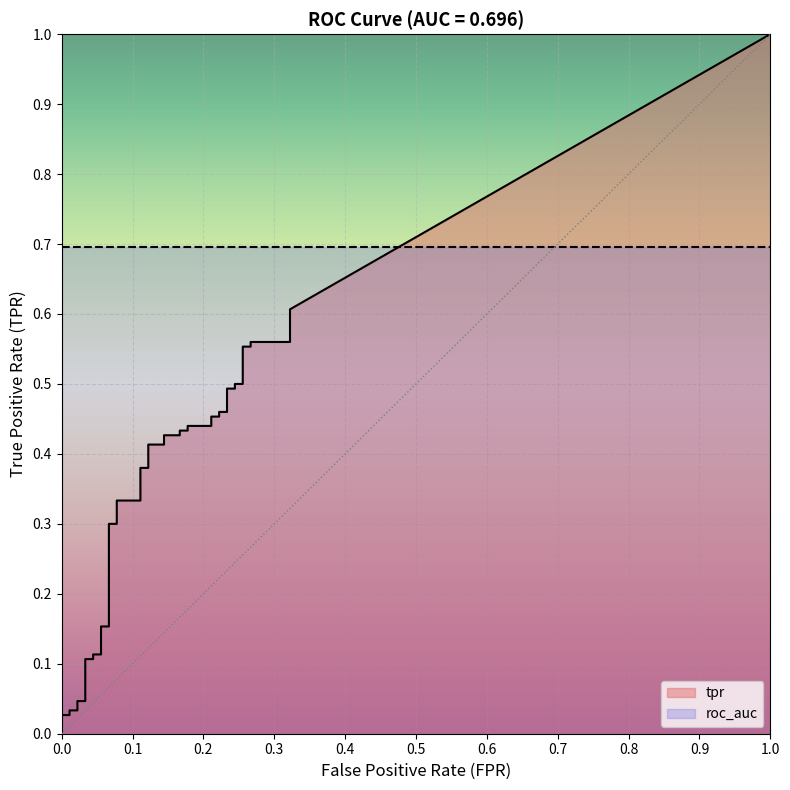

True or false: roc_auc has a value of 0.2 at 37.

False